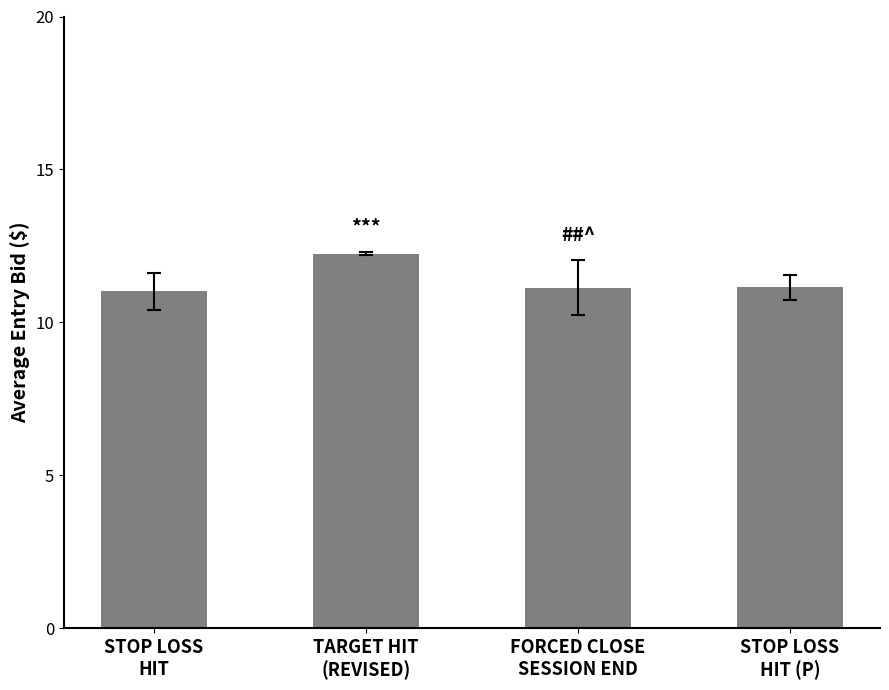

What is the value of the 3rd bar from the left?

11.1